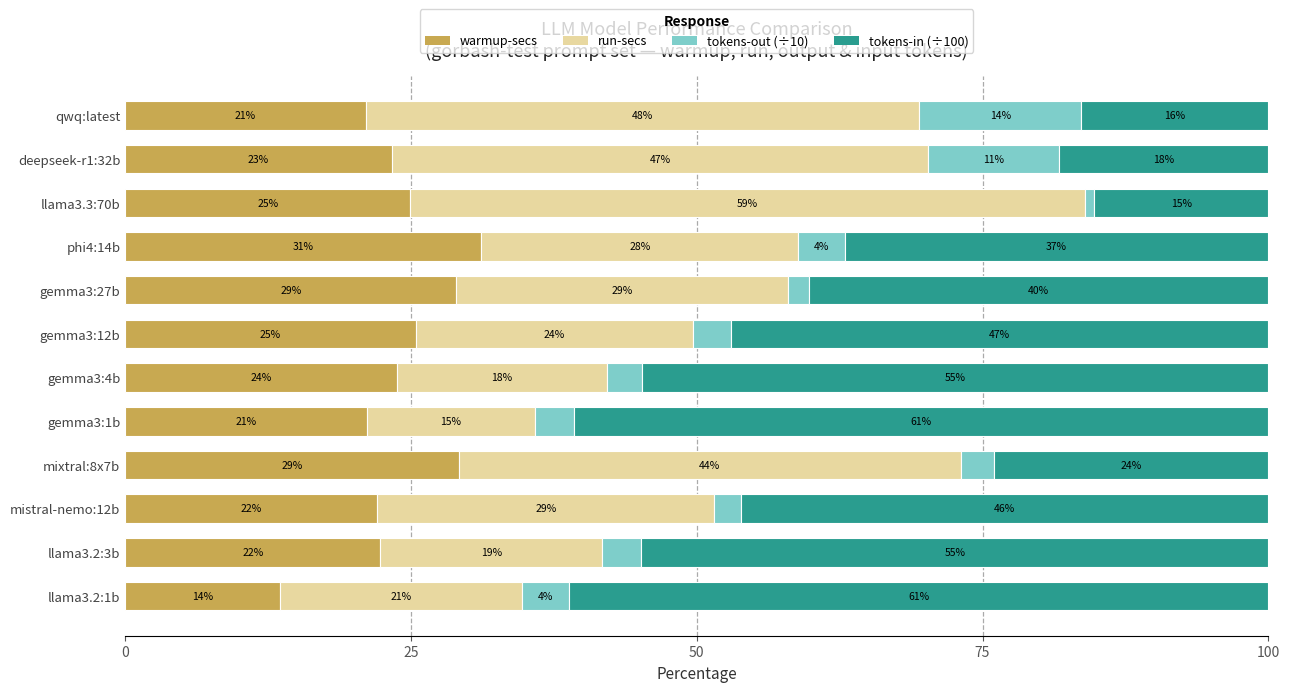

Which category has the highest value in the warmup-secs series?

phi4:14b